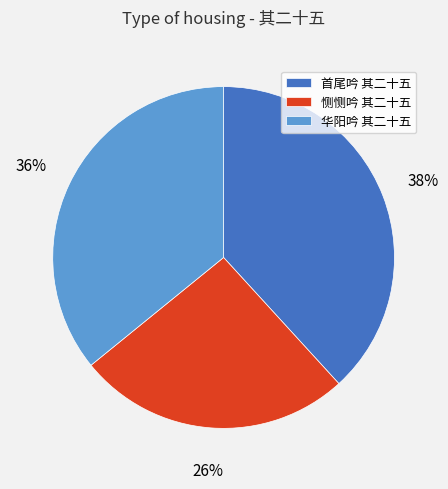

How many segments does this pie chart have?

3